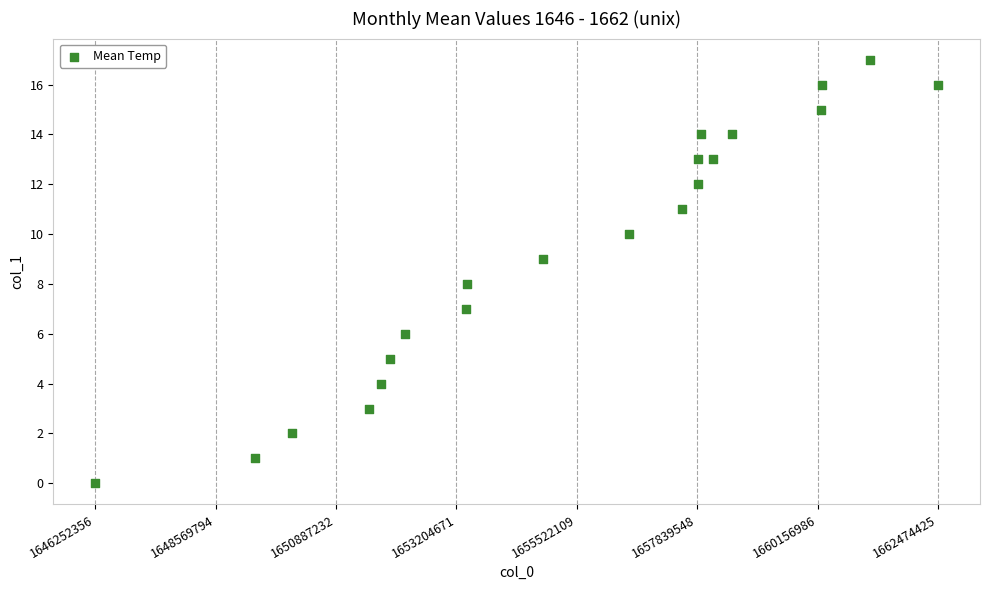

What is the range of Y values (max minus min)?

17